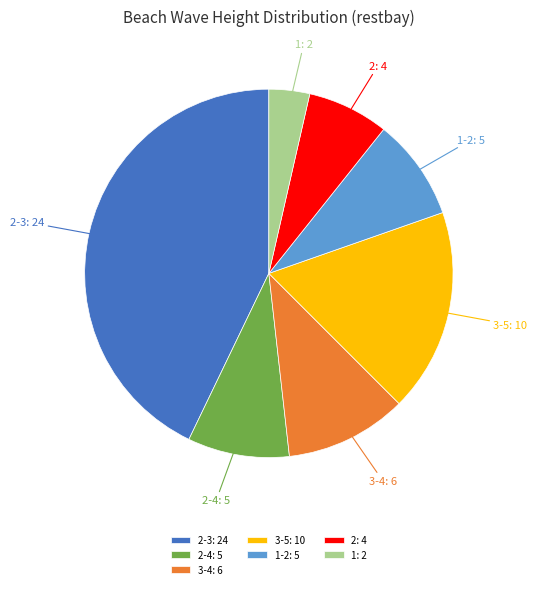

Which category has the biggest portion of the pie?

2-3